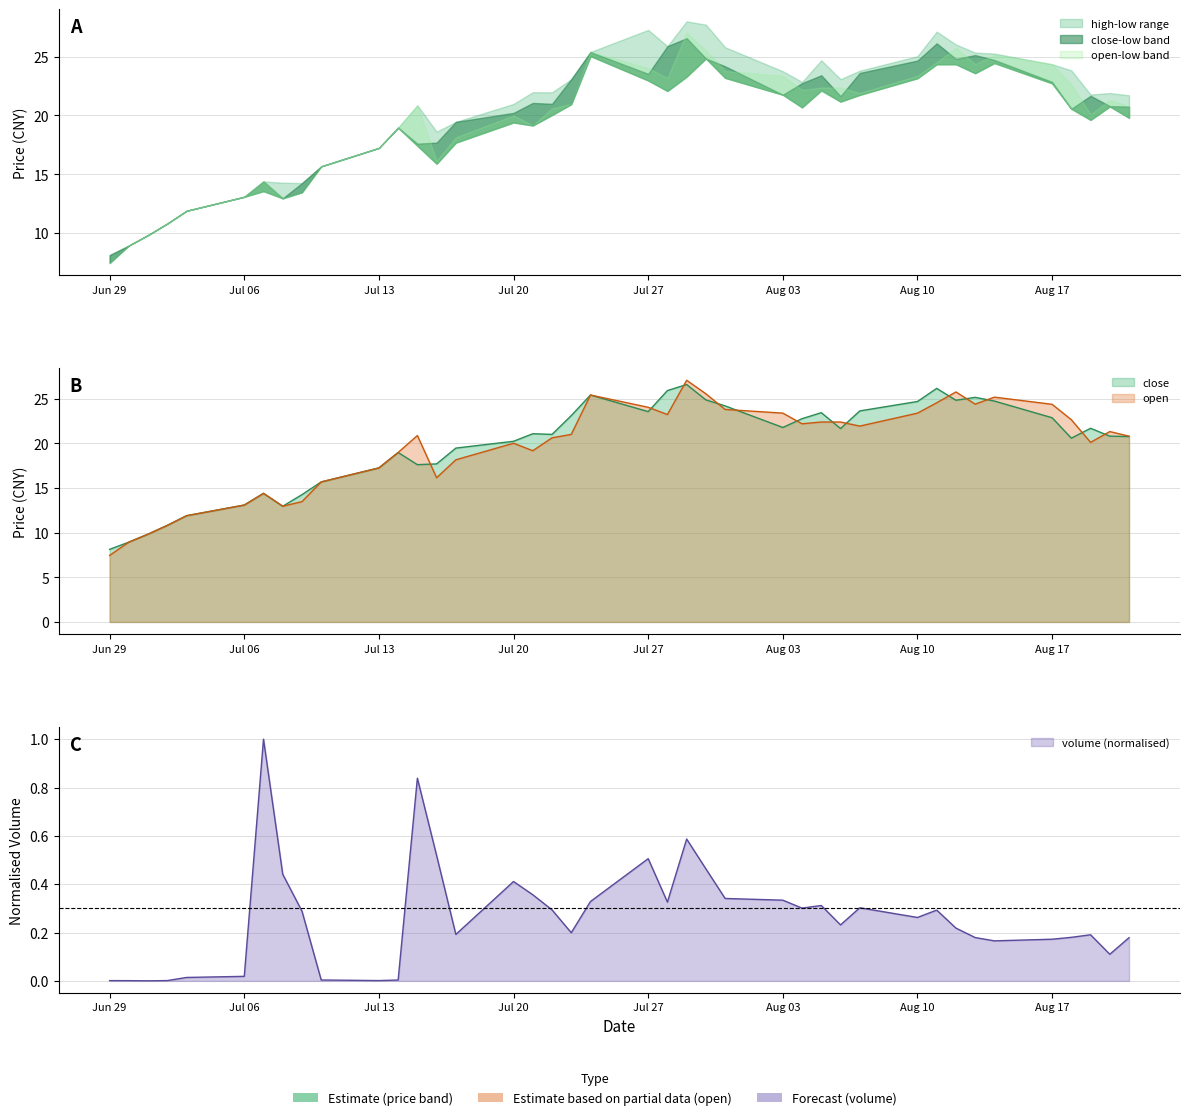

In volume, how many points are higher than both neighbors (excluding endpoints)?

9